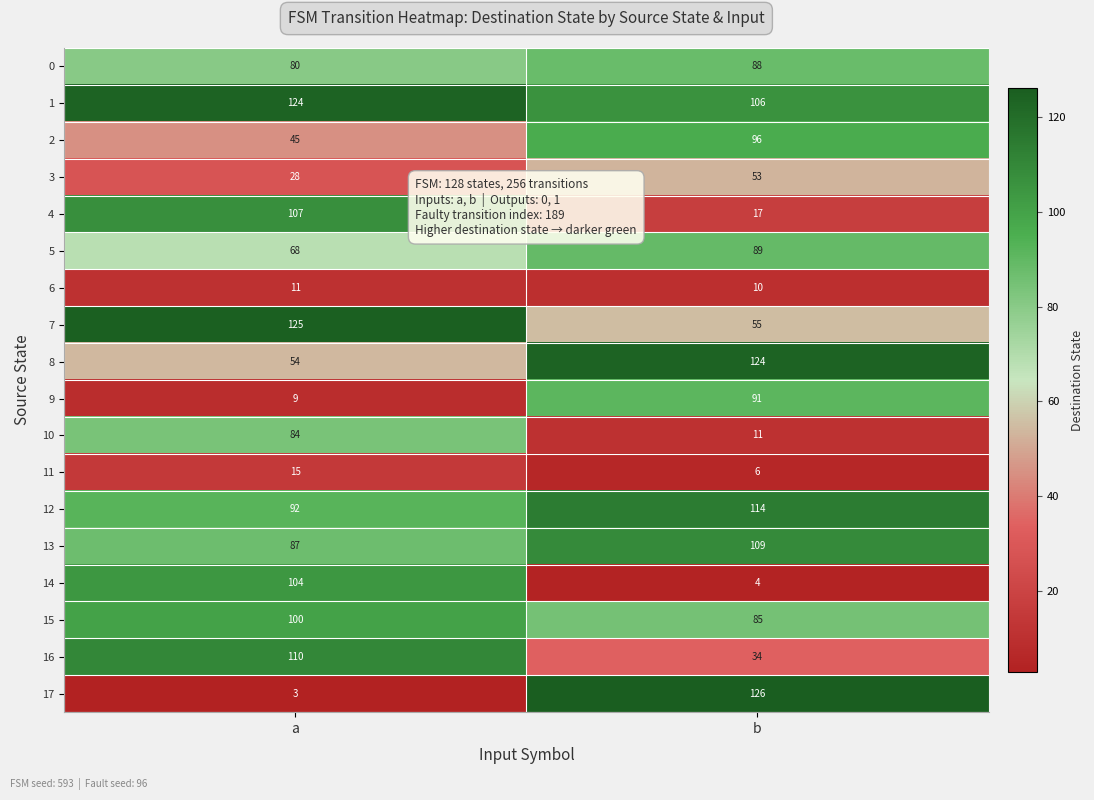

Which series has the widest spread of values?

17